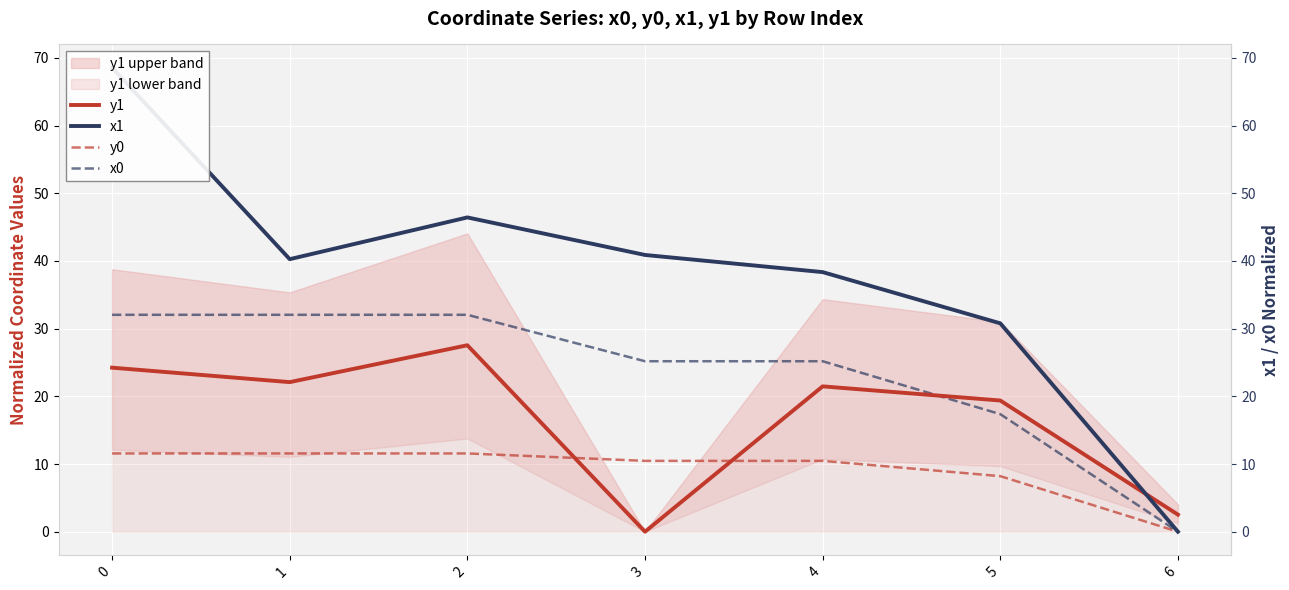

Reading left to right, transcribe all the data shown in this chart.

y1: 0=24.2	1=22.1	2=27.5	3=0.0	4=21.5	5=19.4	6=2.5
x1: 0=68.6	1=40.3	2=46.4	3=40.9	4=38.4	5=30.8	6=0.0
y0: 0=11.6	1=11.6	2=11.6	3=10.5	4=10.5	5=8.2	6=0.0
x0: 0=32.0	1=32.0	2=32.0	3=25.2	4=25.2	5=17.4	6=0.0